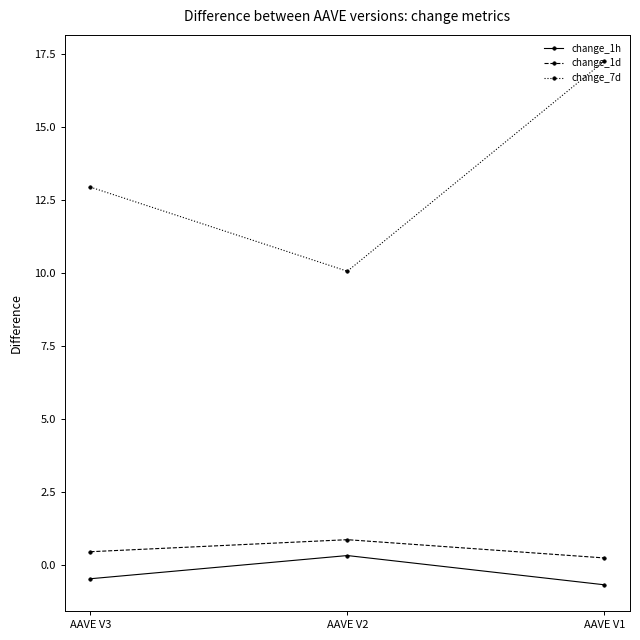

Which series has the largest range (max minus min)?

change_7d